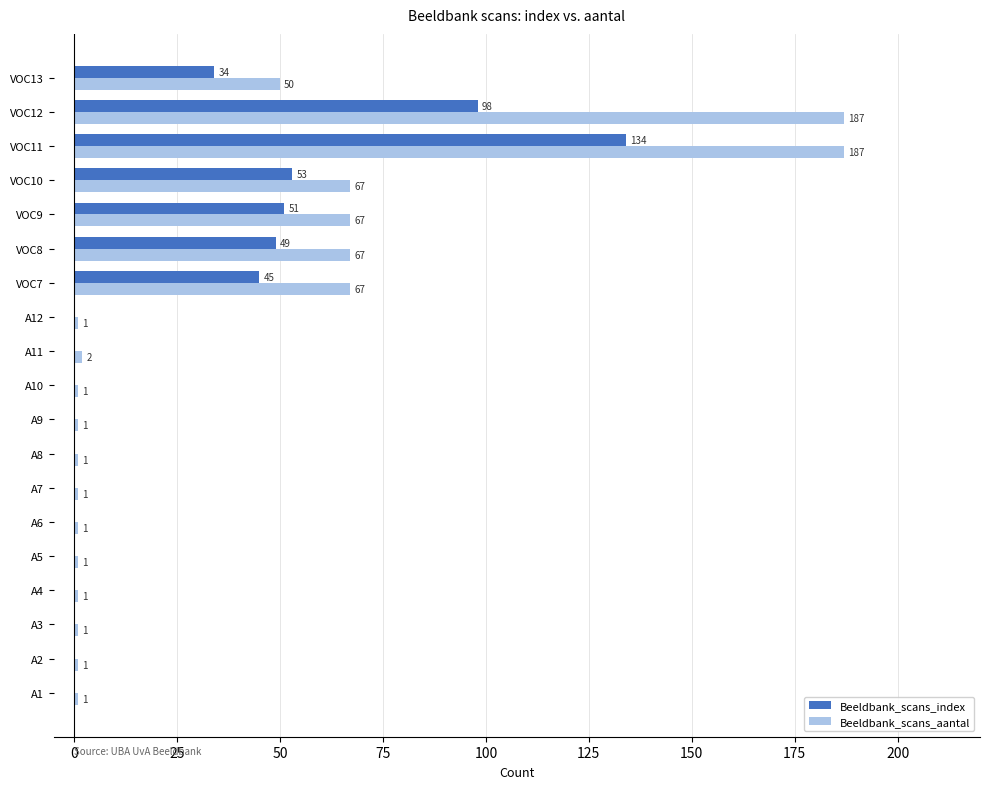

The Beeldbank_scans_aantal series shows 18 at VOC10. True or false?

False